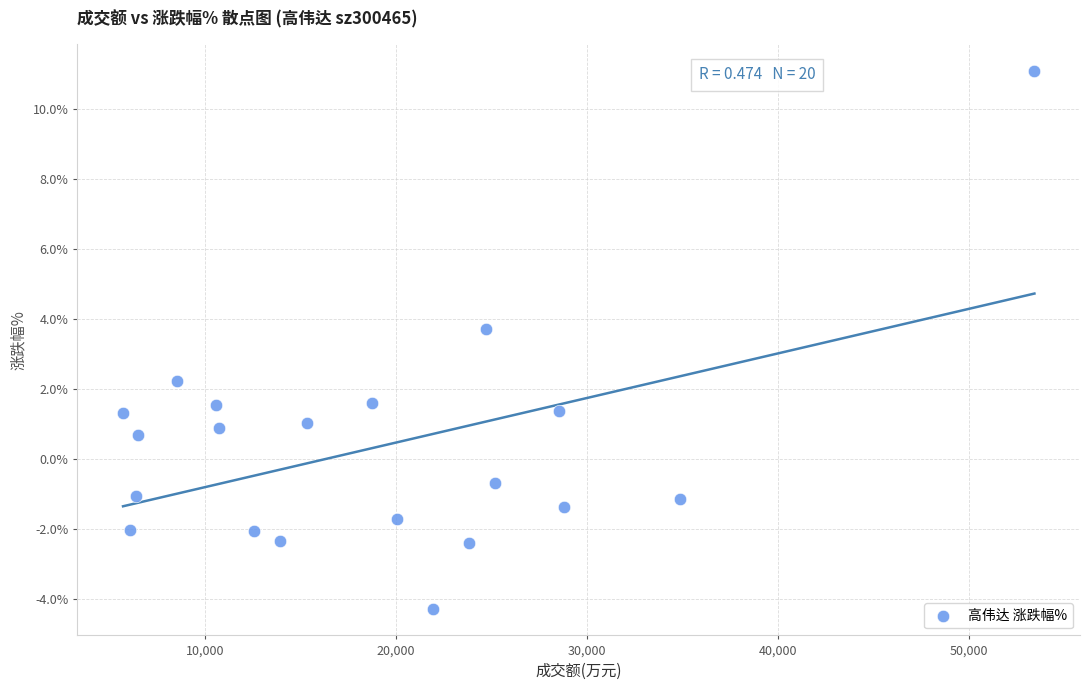

What is the range of Y values (max minus min)?

15.4